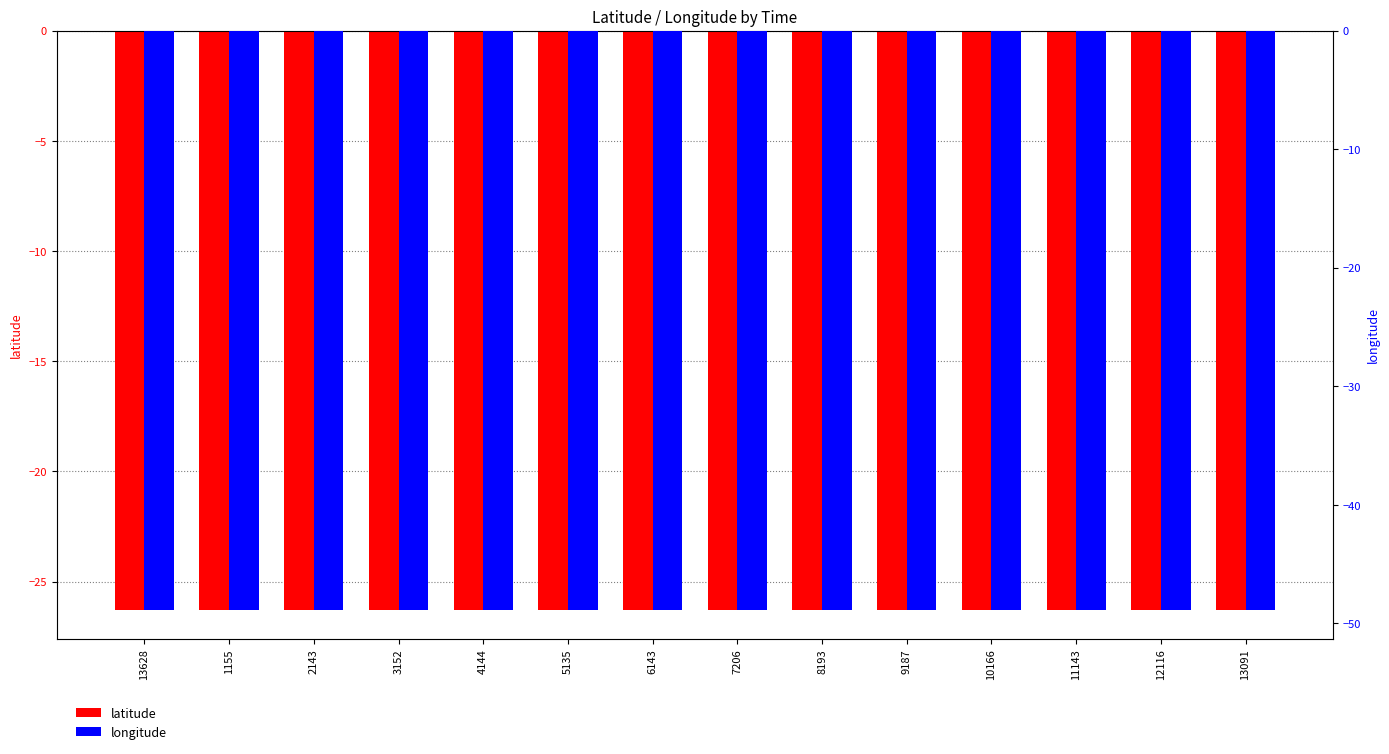

The value of longitude at 10166 is -48.9. True or false?

True